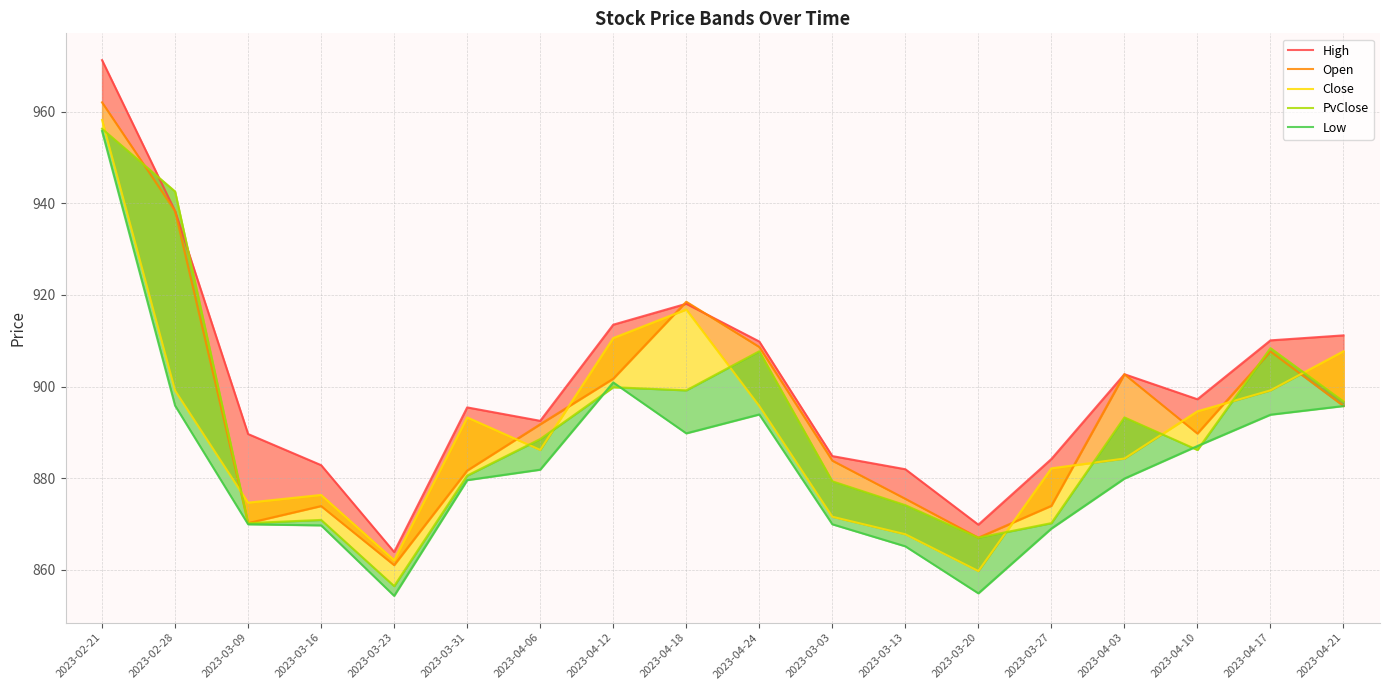

What is the value of the Open point at the 16th from the left?

889.7